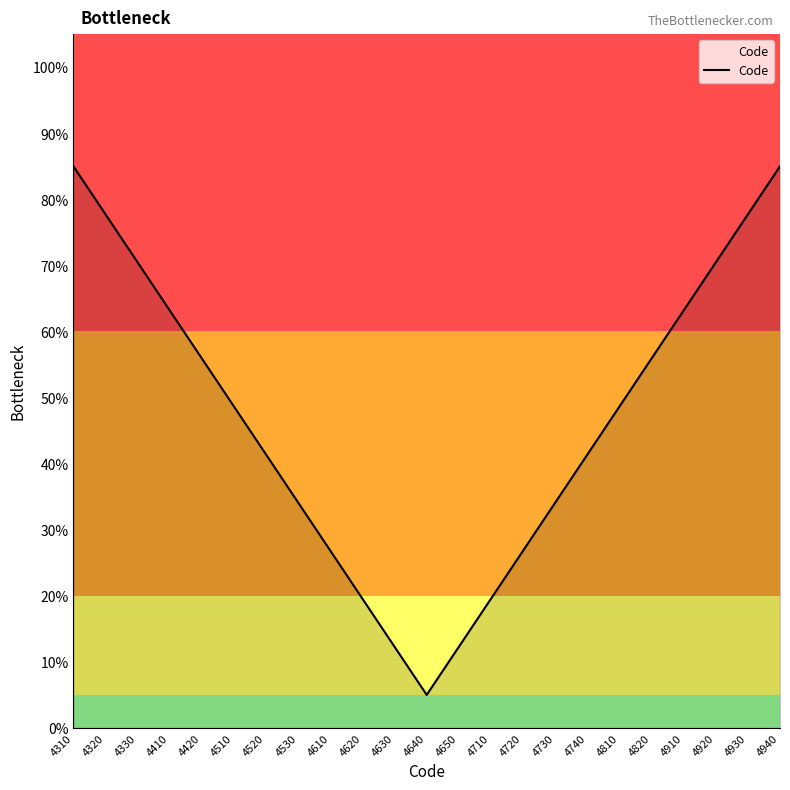

At which category does the data reach its first local valley?

4640